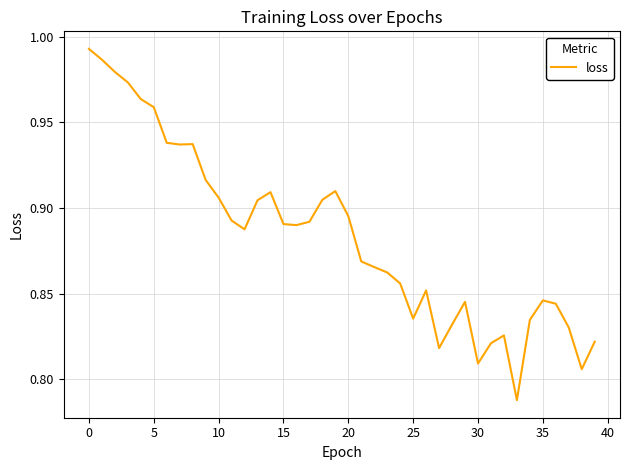

How many lines are shown in the chart?

1